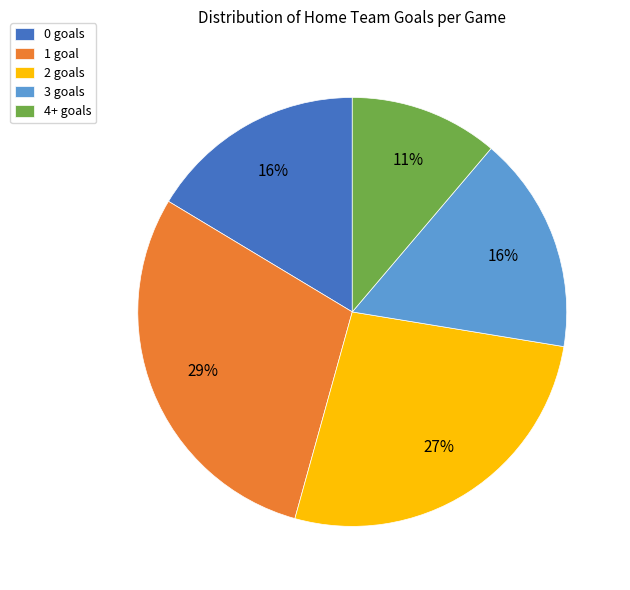

To the nearest percent, what percentage of the pie is 0 goals?

16%